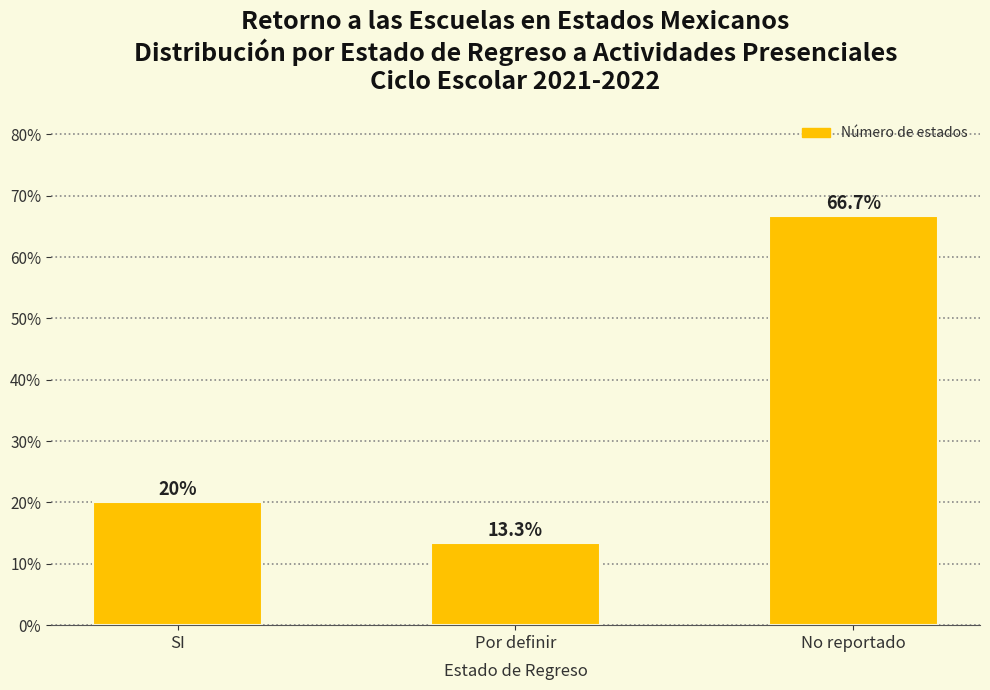

Approximately how many times larger is the value at Por definir compared to SI?

0.7